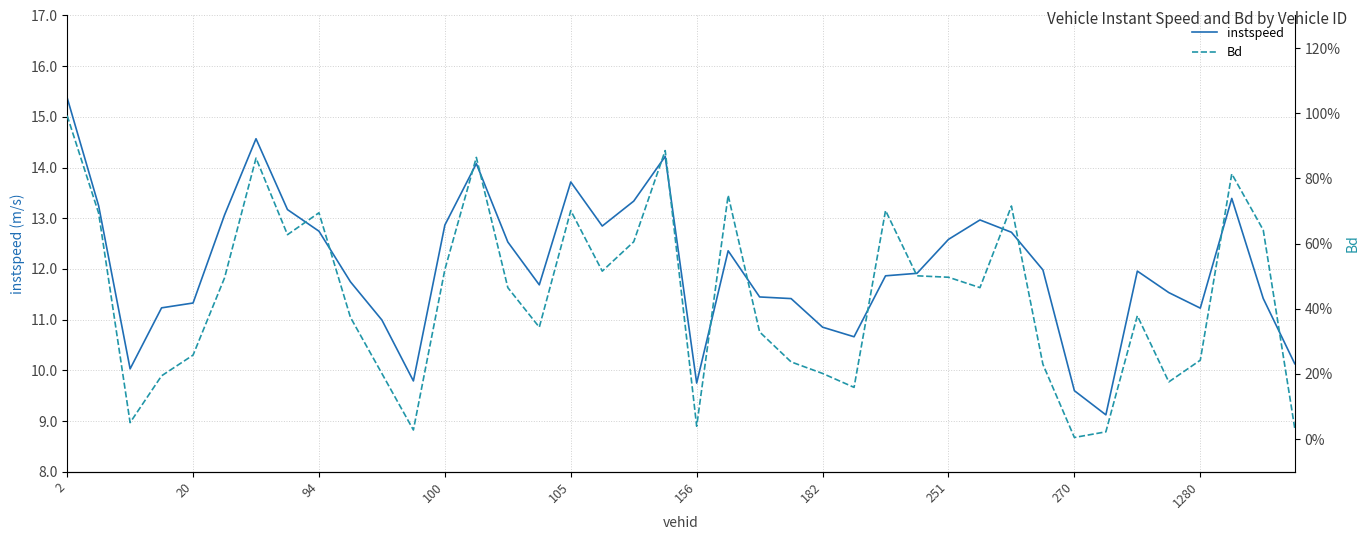

Which series has the largest total across all categories?

instspeed